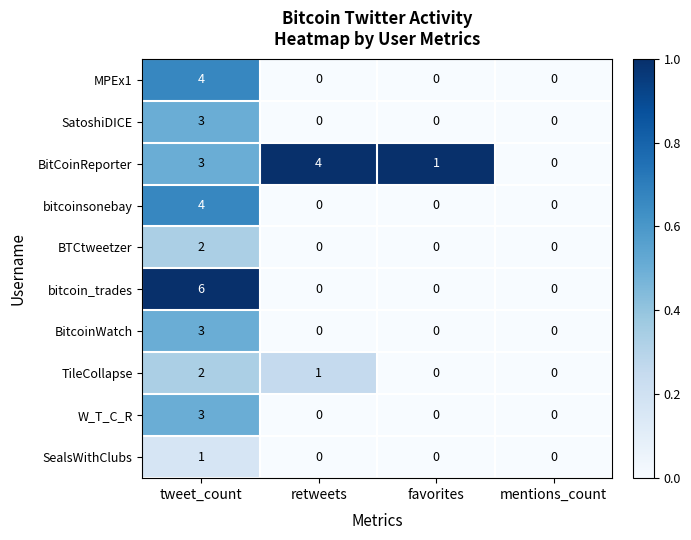

How many MPEx1 values are between 0 and 4?

4